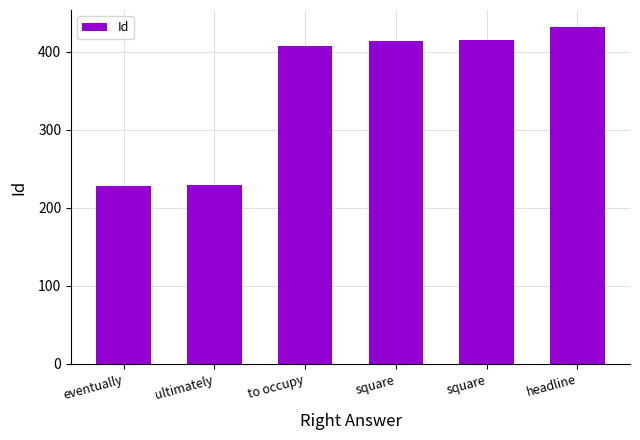

Is it true that the value at ultimately is 229?

True